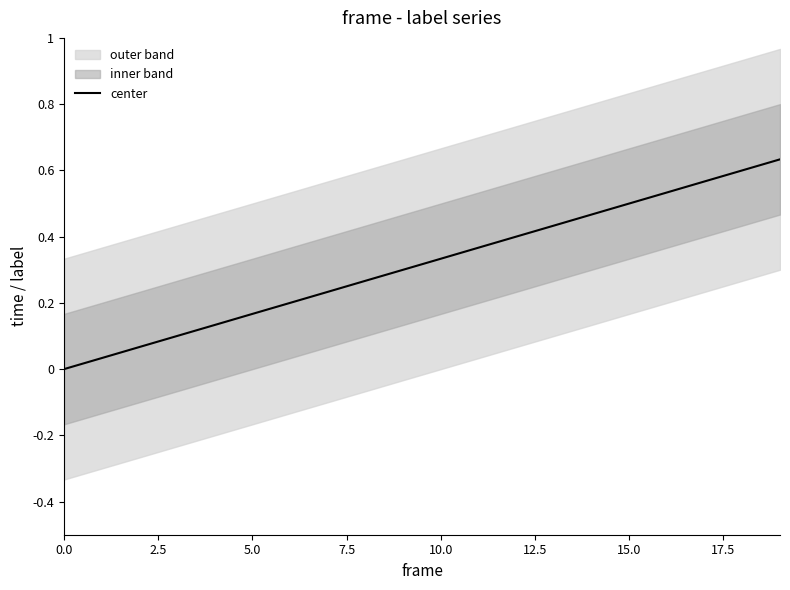

Is it true that the value at 16 is 0.5?

True